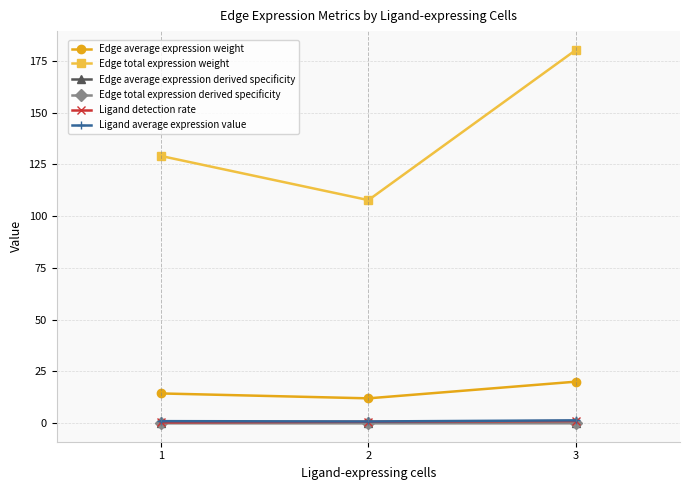

Where is Edge total expression derived specificity nearest to the value 0?

2